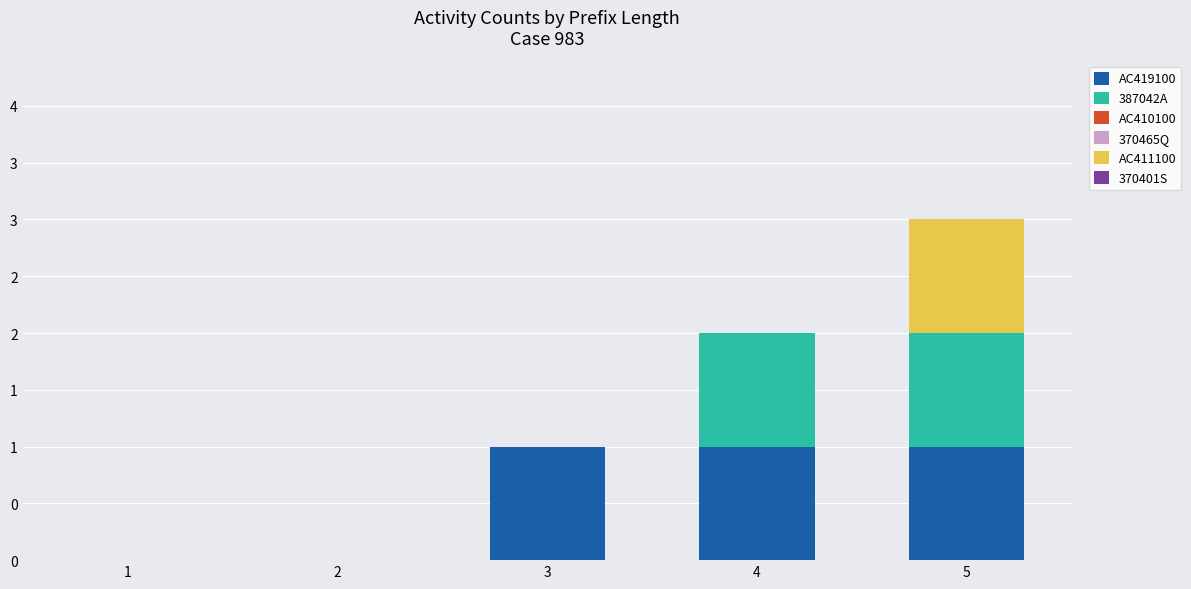

Does the chart contain stacked bars?

Yes